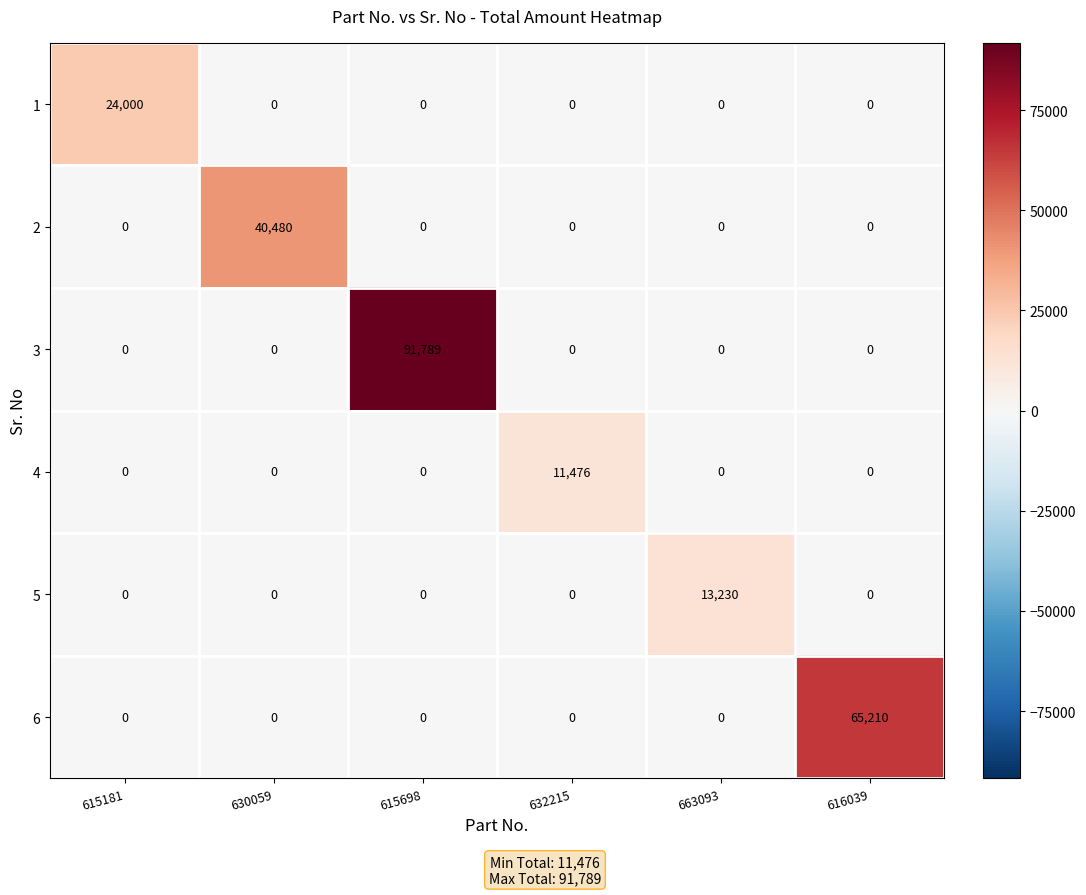

What is the total value across all series at 615698?

91789